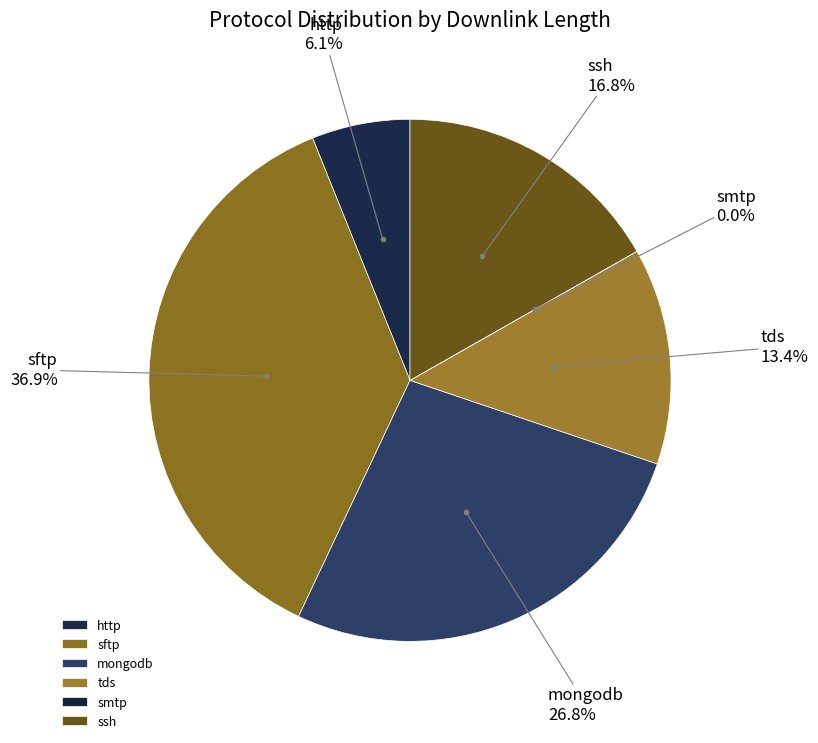

Does tds represent more than half of the total?

No